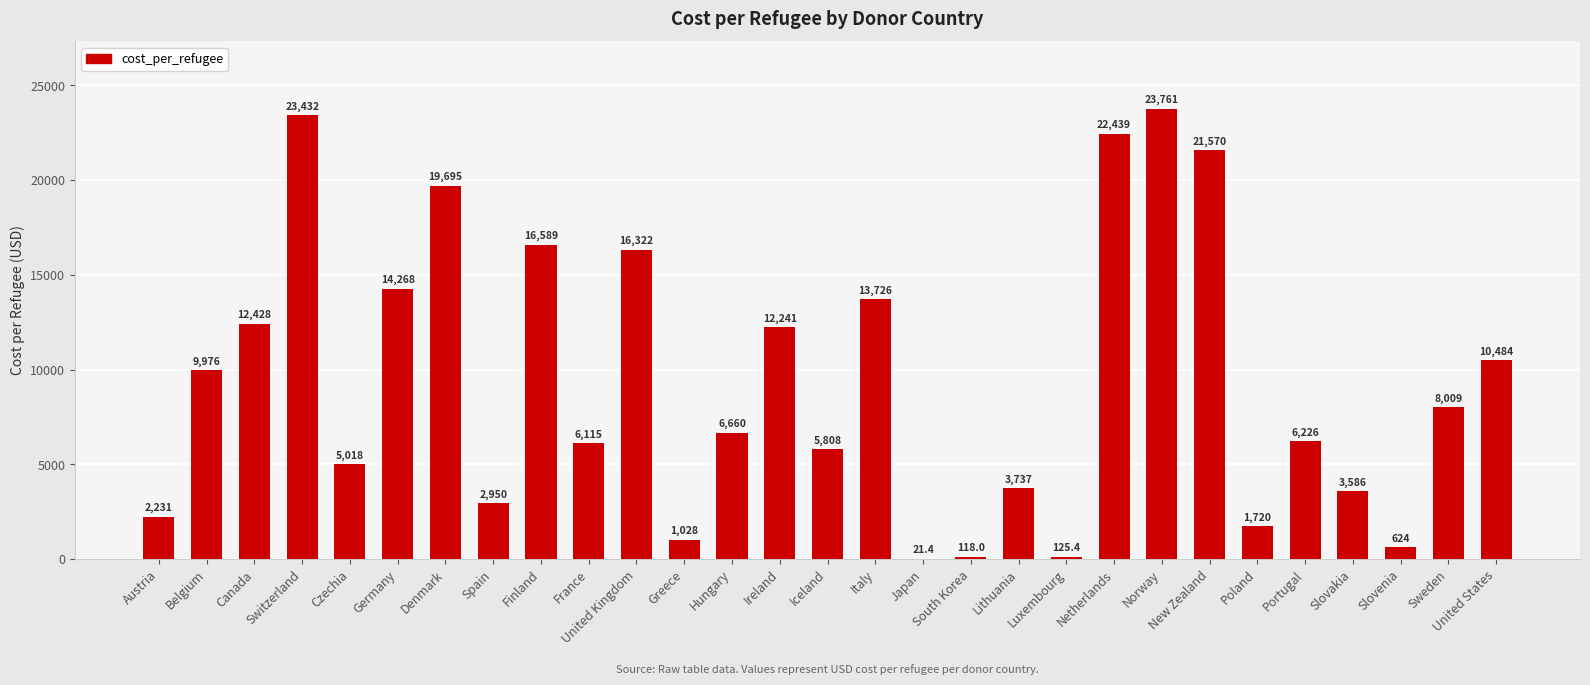

Are the bars grouped side by side (vs. stacked)?

No